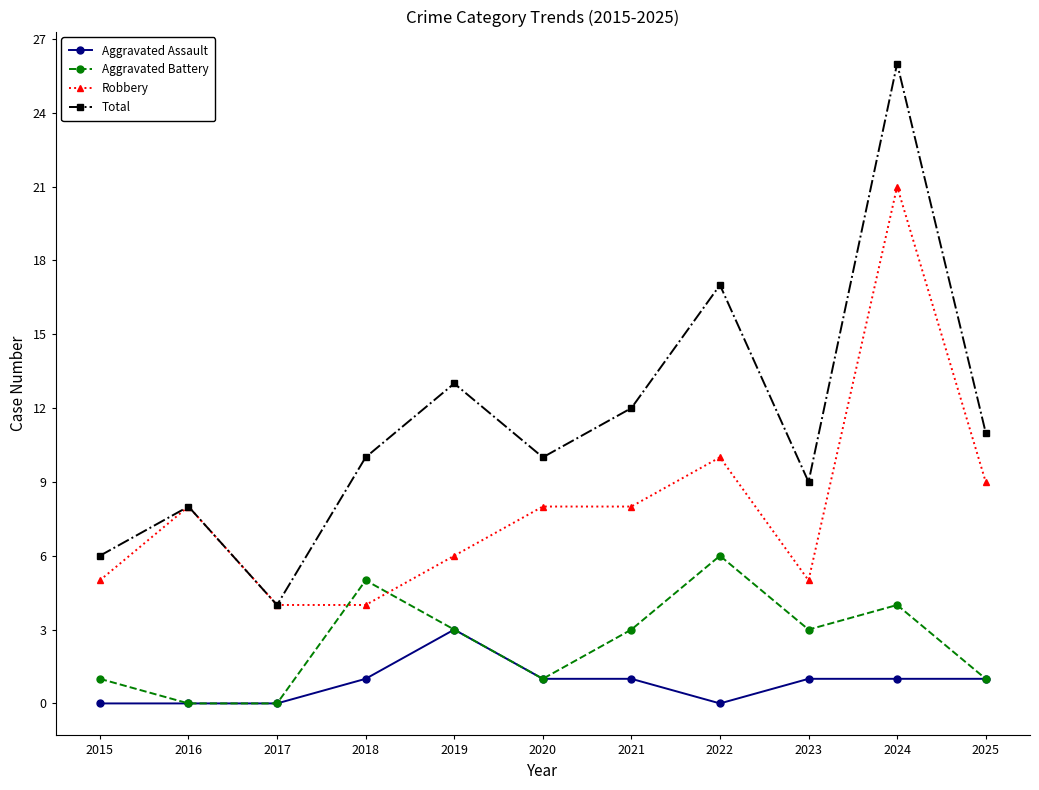

What is the difference between the maximum and minimum values in the Total series?

22